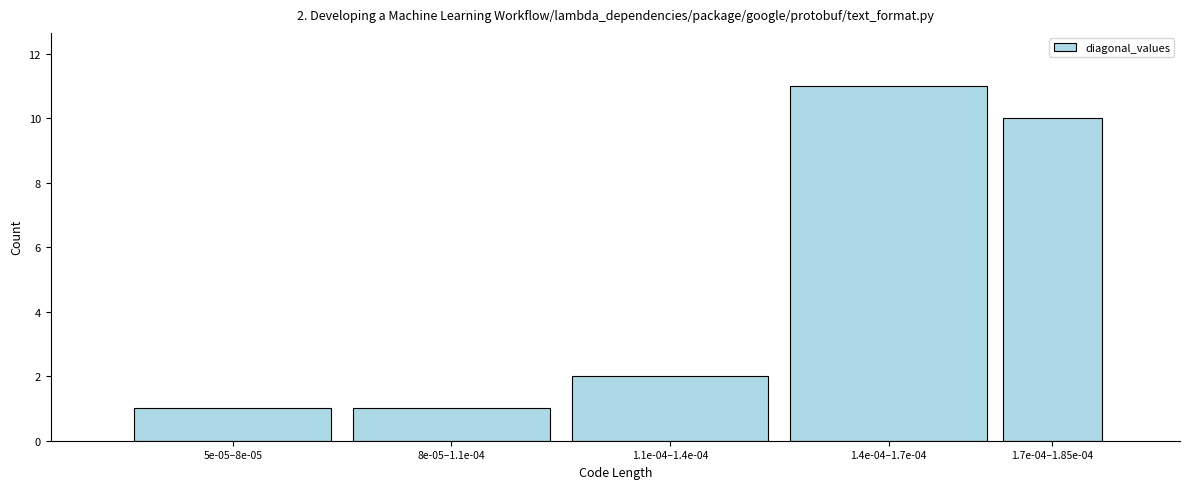

Reading right to left, transcribe all the data shown in this chart.

1.7e-04–1.85e-04=10	1.4e-04–1.7e-04=11	1.1e-04–1.4e-04=2	8e-05–1.1e-04=1	5e-05–8e-05=1